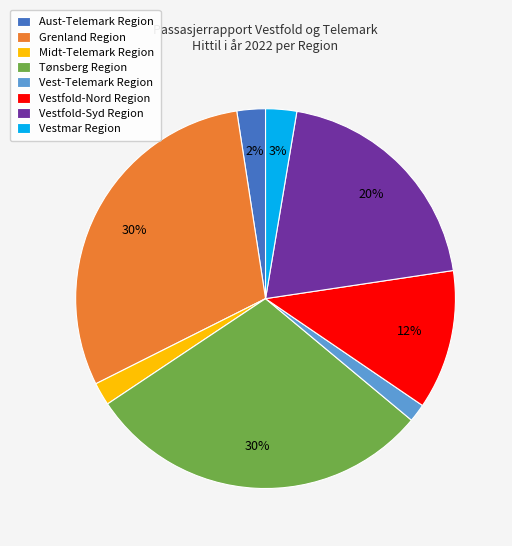

Is there any slice that represents more than half of the pie?

No